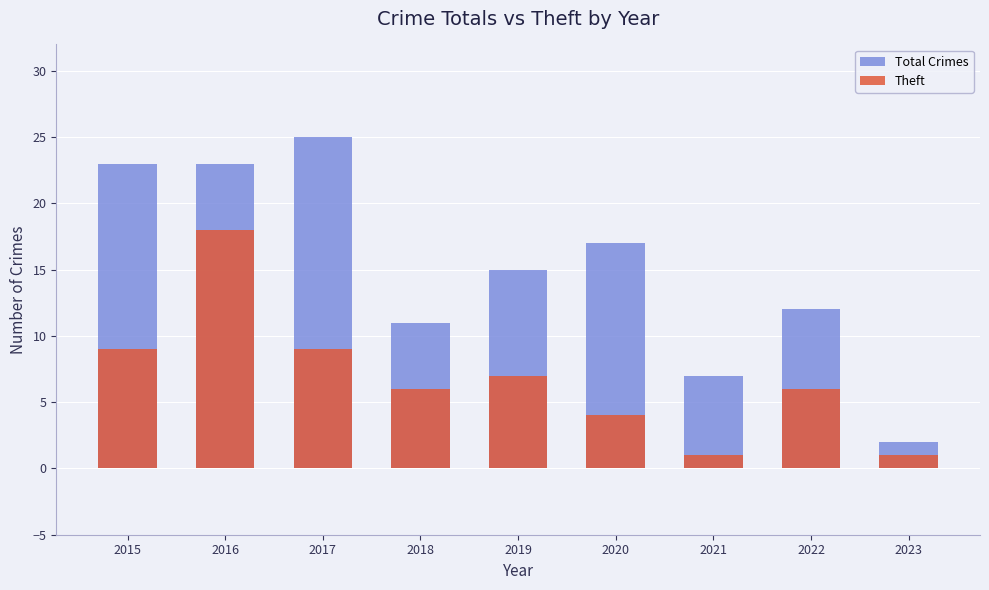

Are the bars horizontal?

No